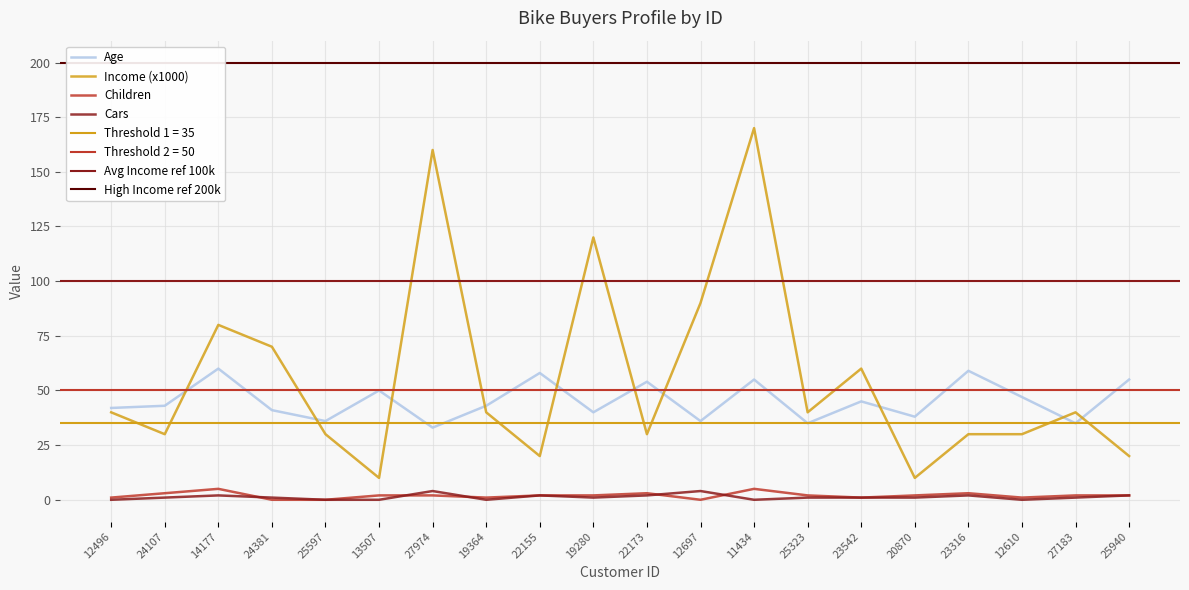

How many lines are shown in the chart?

4